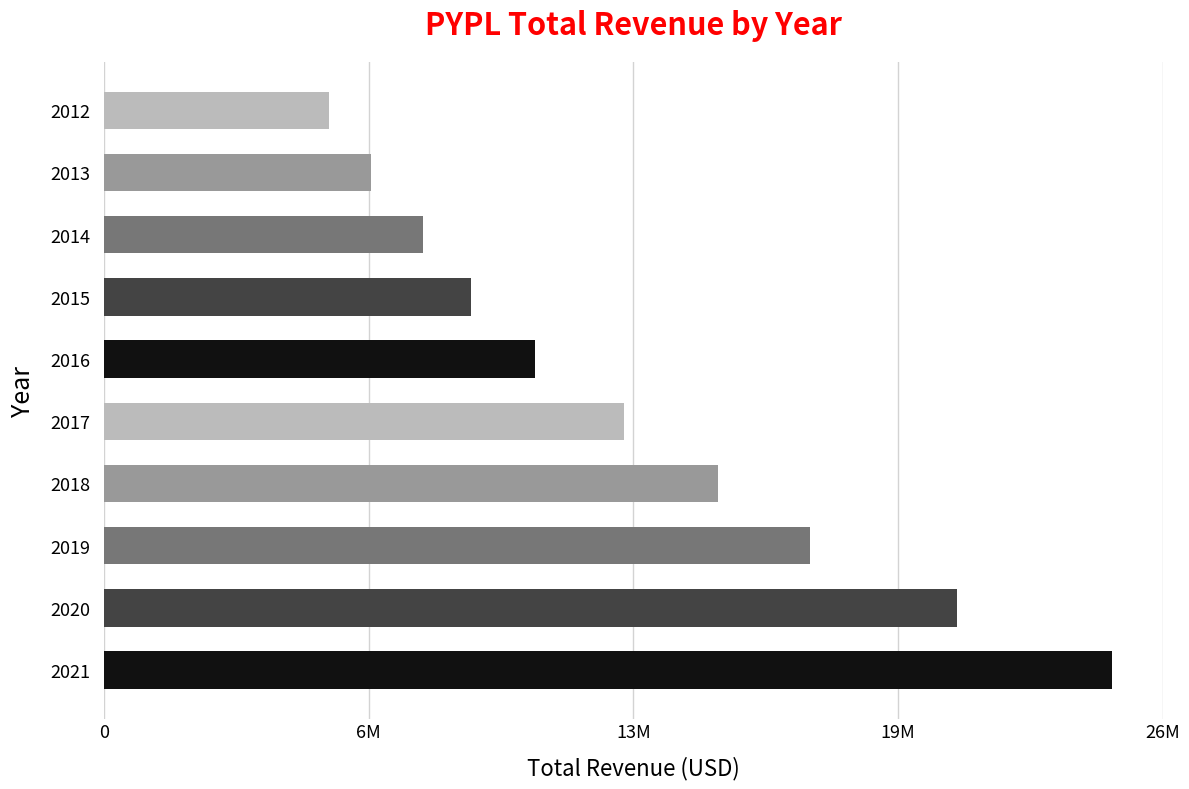

Rank the categories by value from highest to lowest.

2021, 2020, 2019, 2018, 2017, 2016, 2015, 2014, 2013, 2012